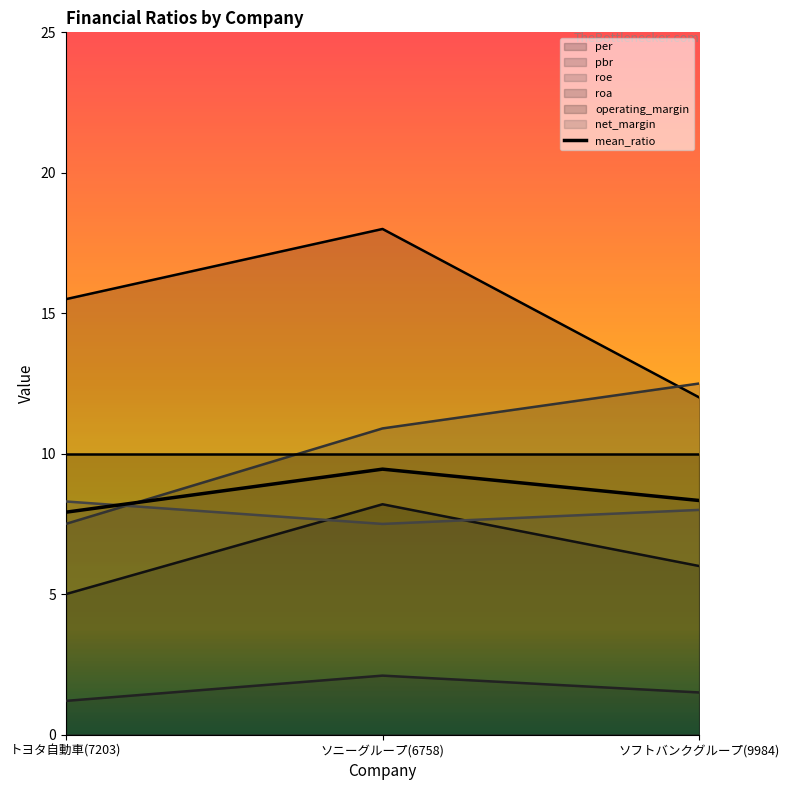

Where does the net_margin series first go above 8?

トヨタ自動車(7203)